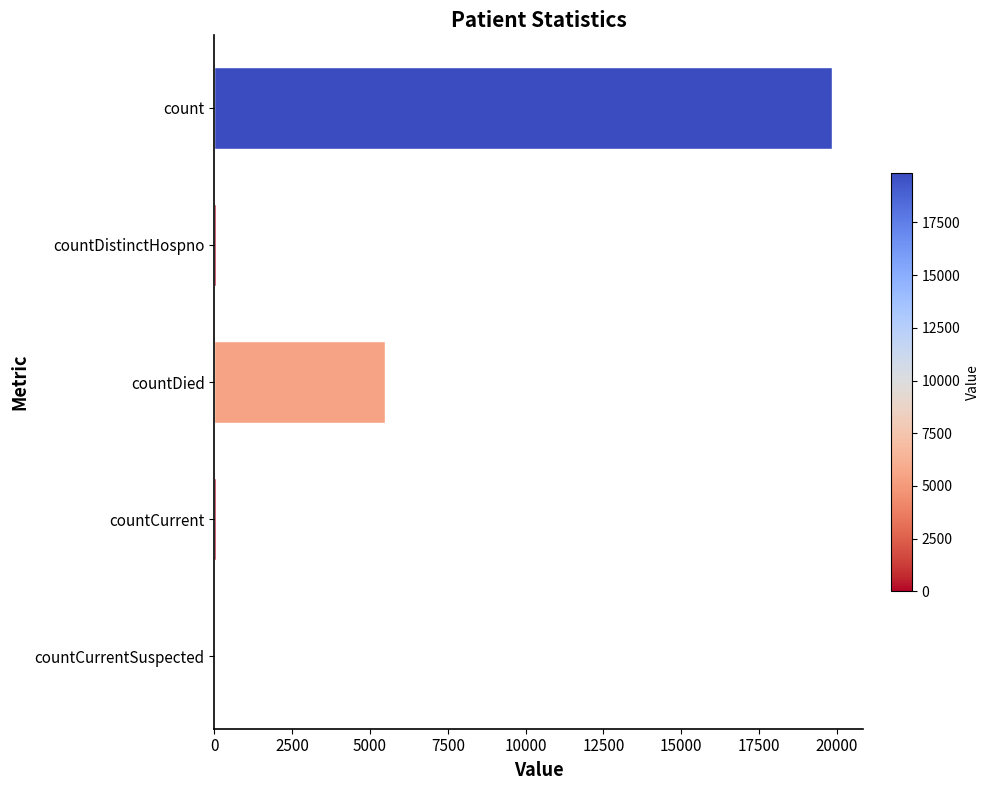

Does the chart contain stacked bars?

No